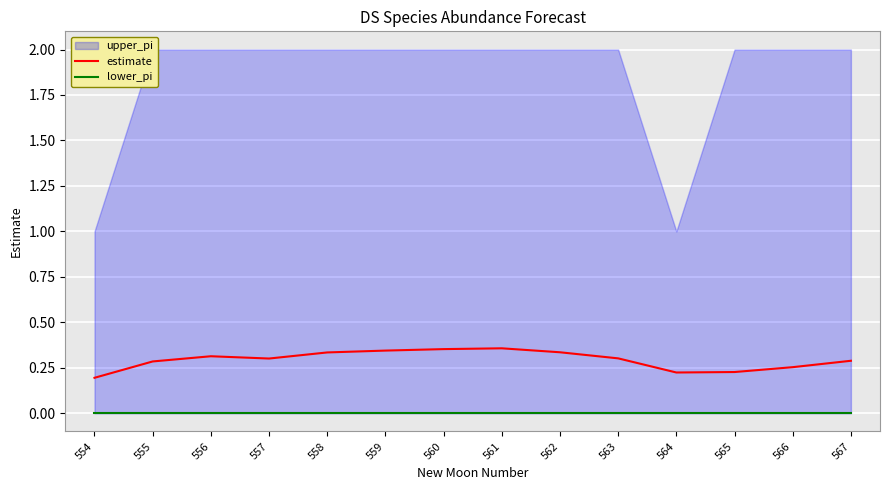

True or false: estimate and lower_pi intersect in this chart.

False